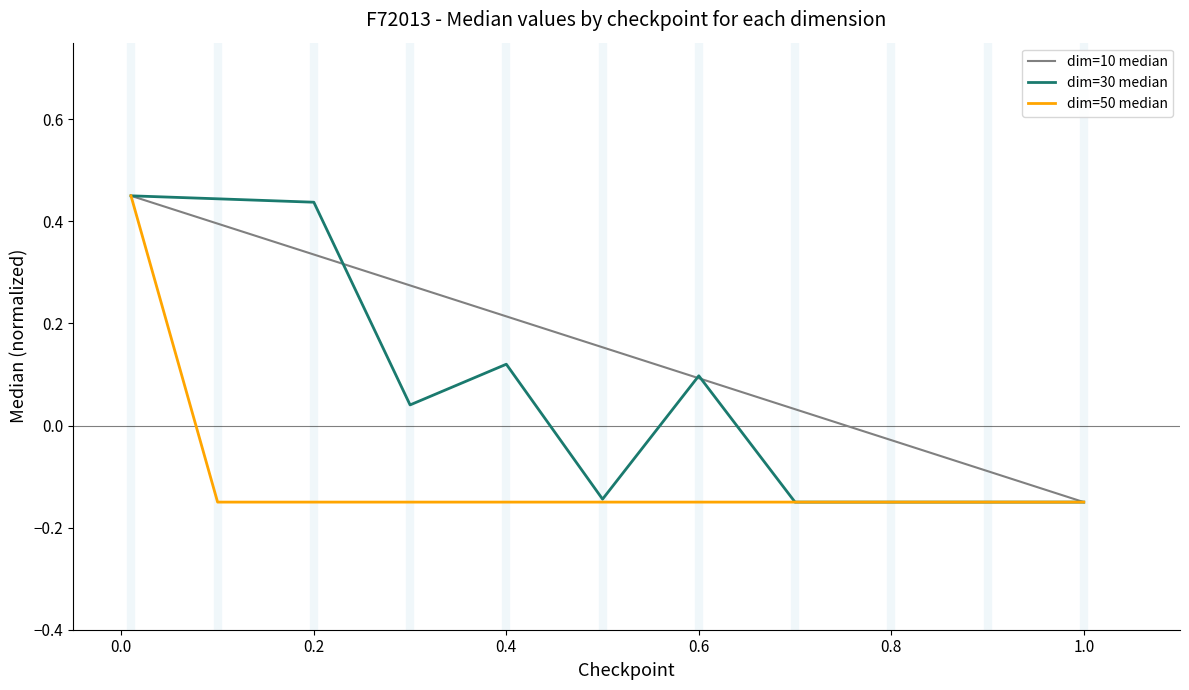

What is the difference between the maximum and second lowest values in the dim=30 median series?

0.6